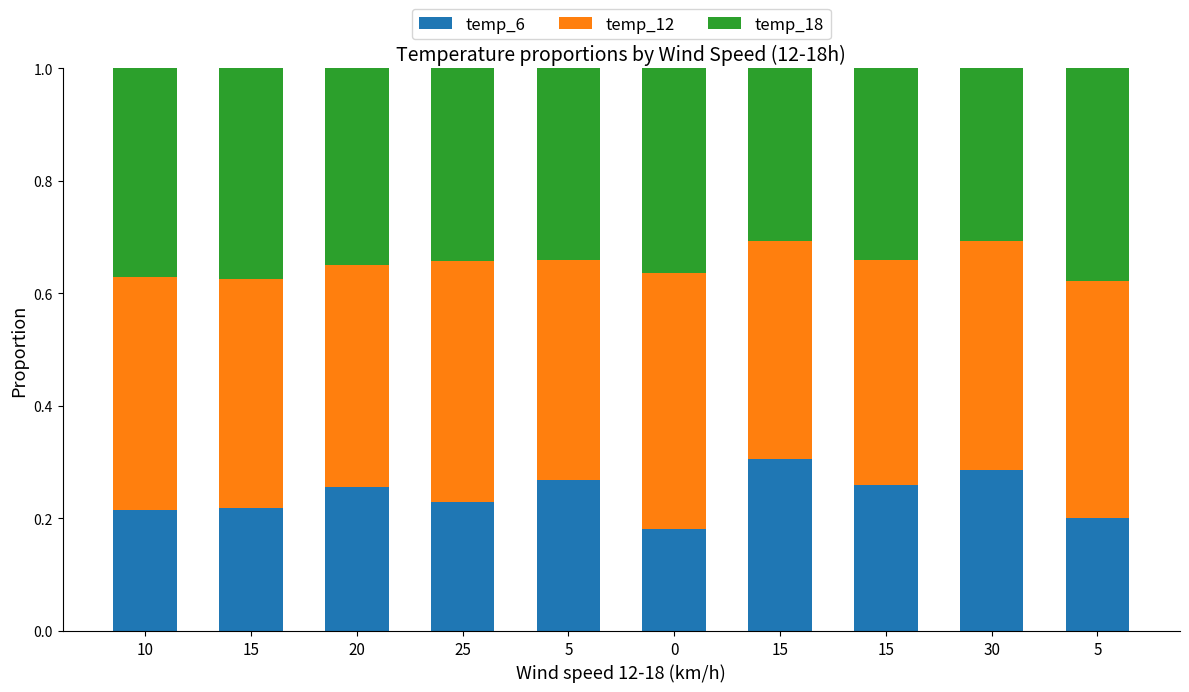

Are the bars horizontal?

No